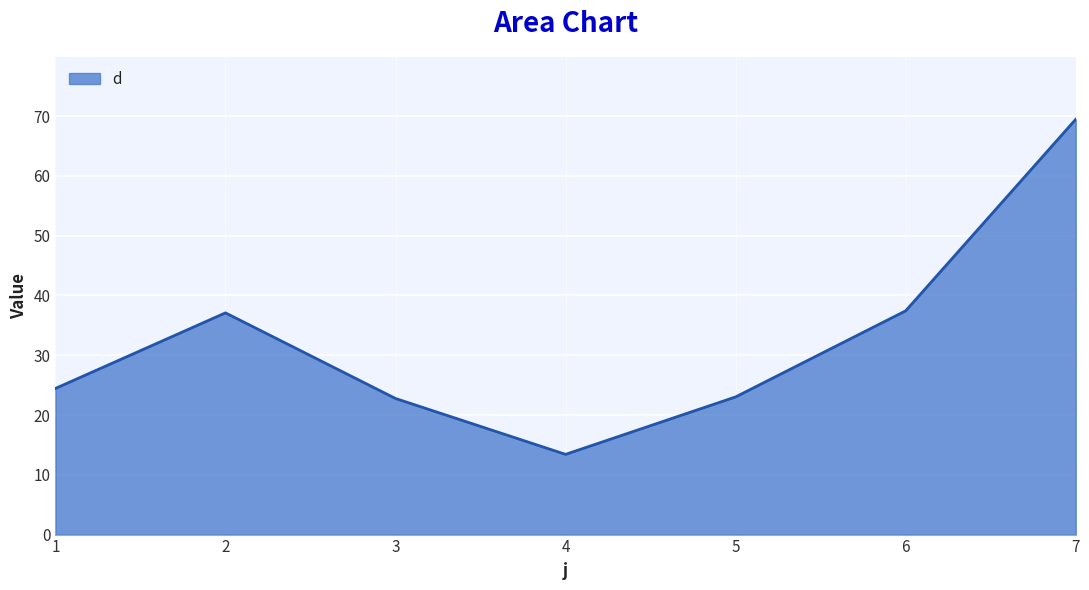

What is the smallest value displayed?

13.4